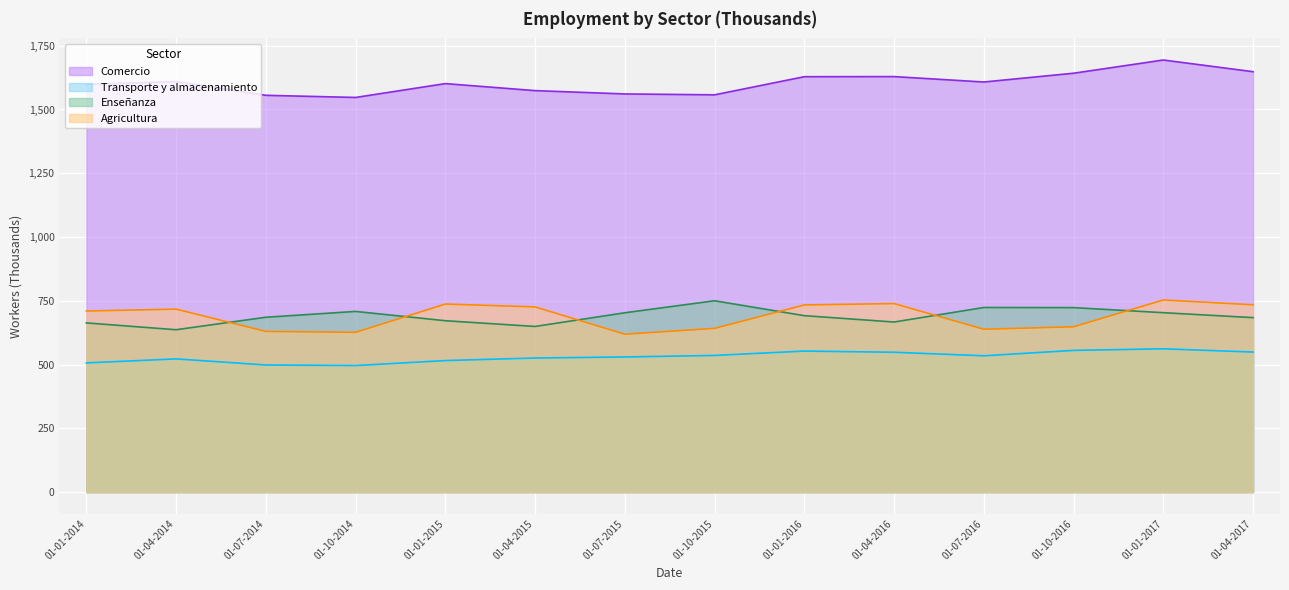

Is the value of Agricultura at 01-04-2016 greater than the value of Transporte y almacenamiento at 01-07-2014?

Yes